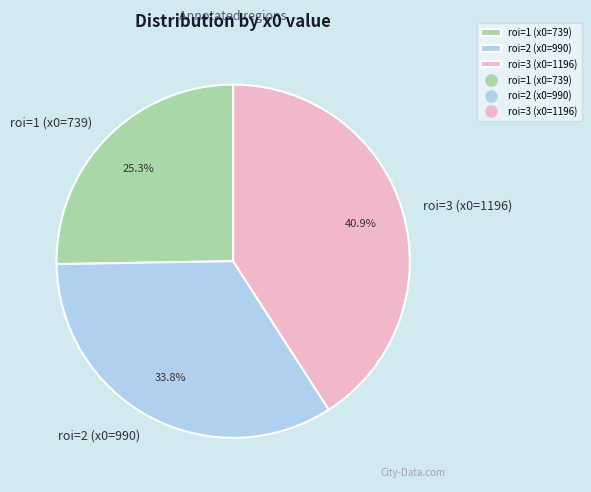

Which category has the smallest portion of the pie?

roi=1 (x0=739)